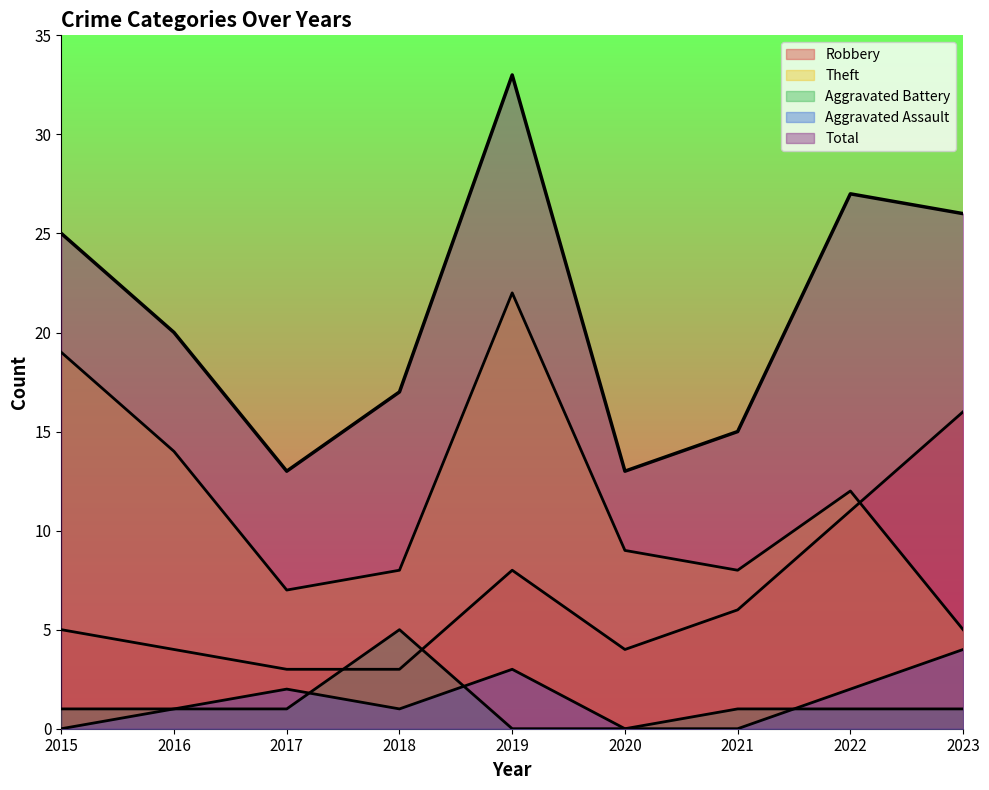

In Theft, how many points are higher than both neighbors (excluding endpoints)?

2